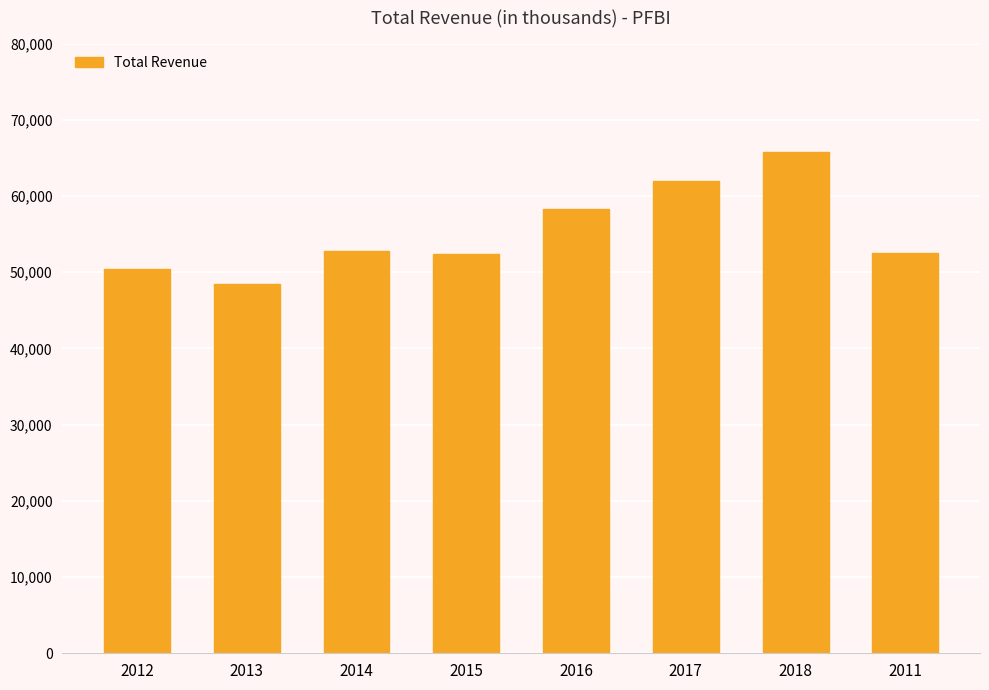

What is the difference between the second highest and minimum values?

13500